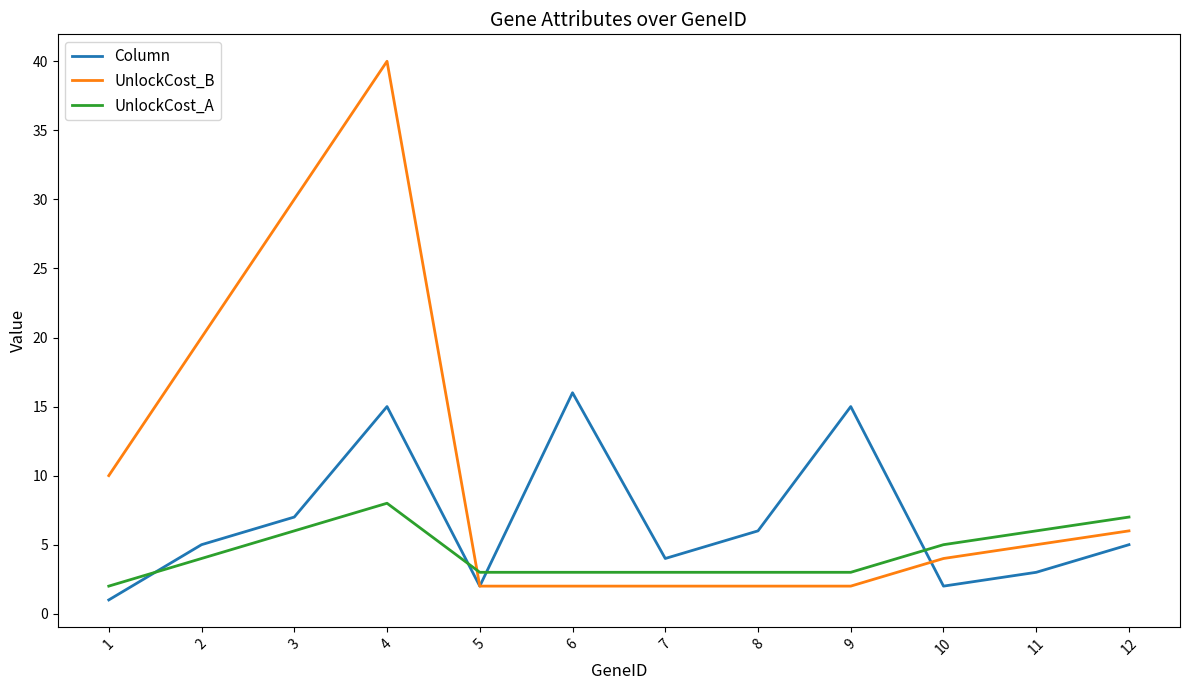

What are all the series names shown in the legend?

Column, UnlockCost_B, UnlockCost_A